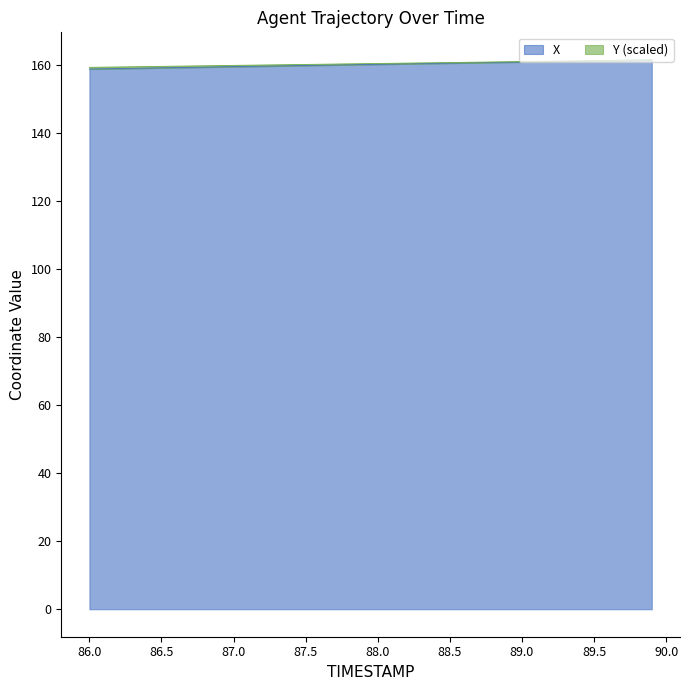

At how many categories does at least one series exceed 160?

29